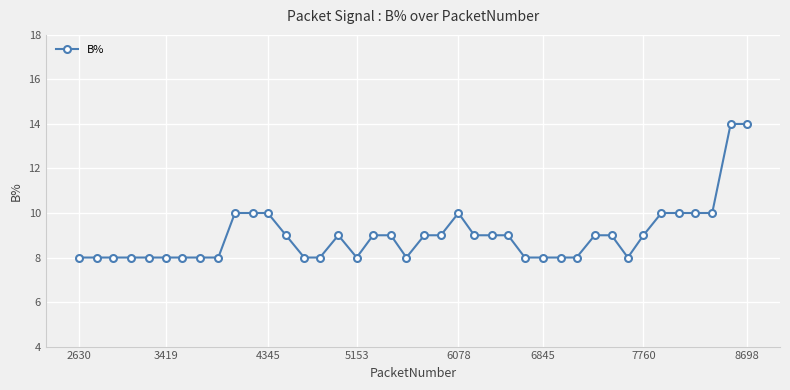

True or false: there are more than 1 points higher than both neighbors.

True